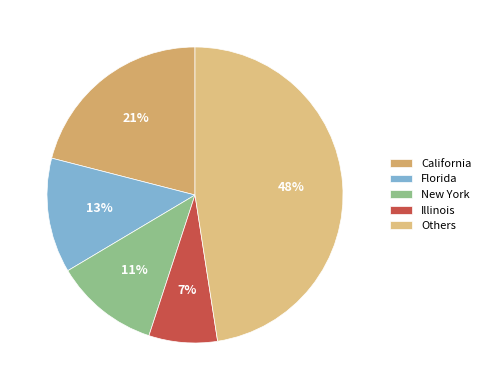

Which category has the biggest portion of the pie?

Others